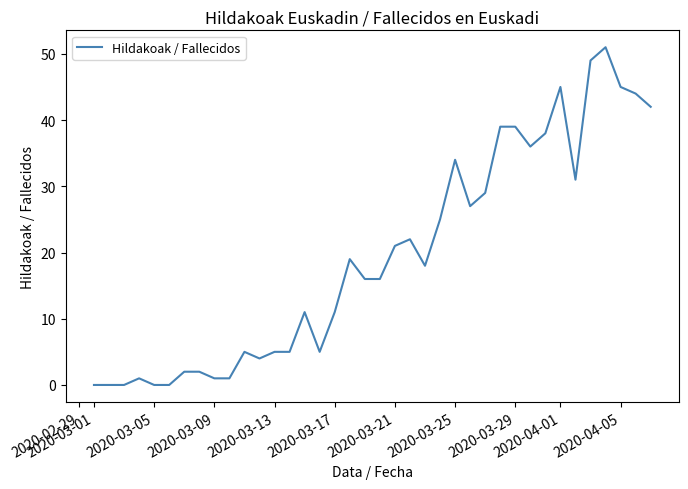

What is the difference between the maximum and minimum values?

51